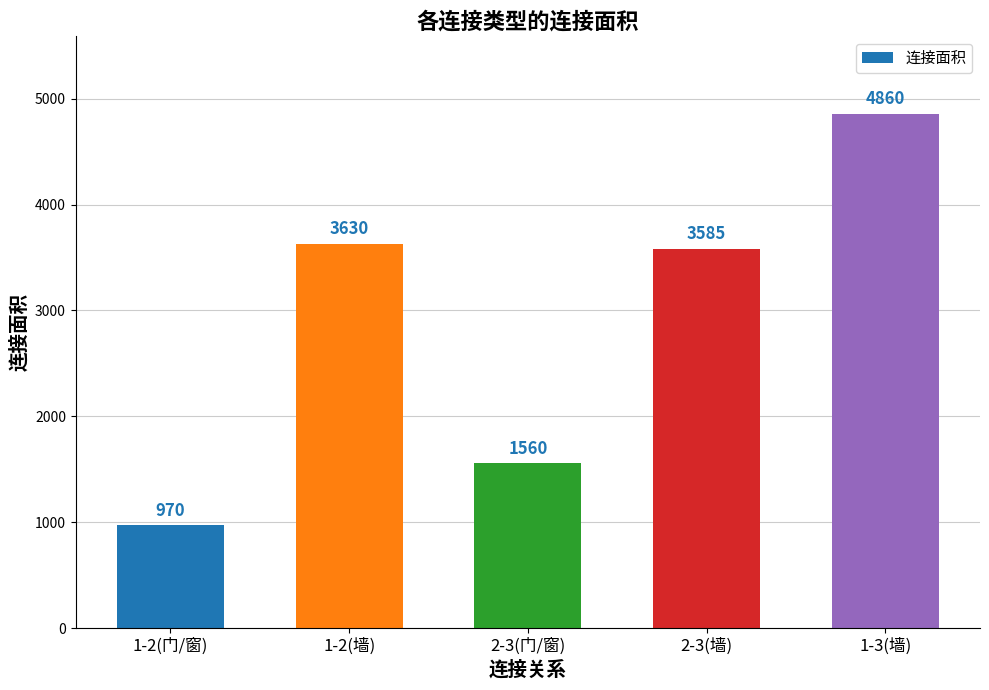

What is the label of the 3rd bar from the right?

2-3(门/窗)